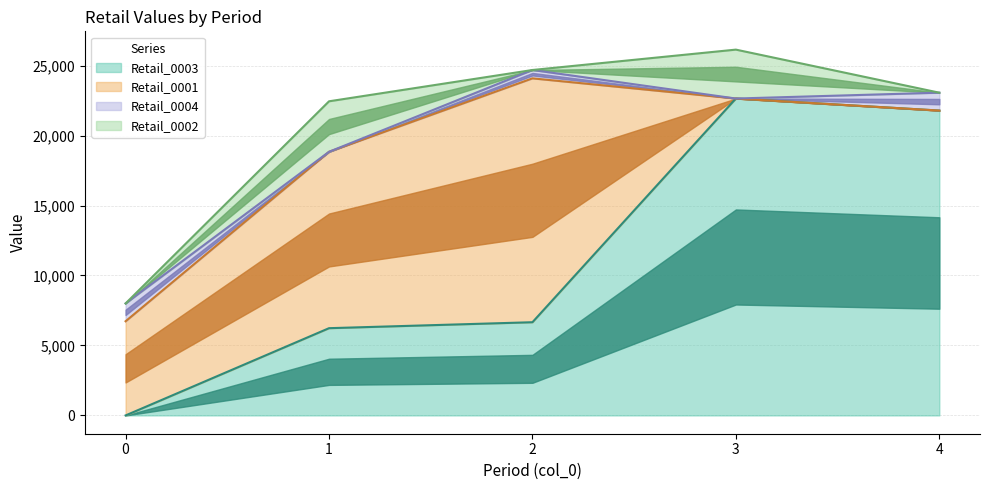

Does the chart display data point markers on the line(s)?

No